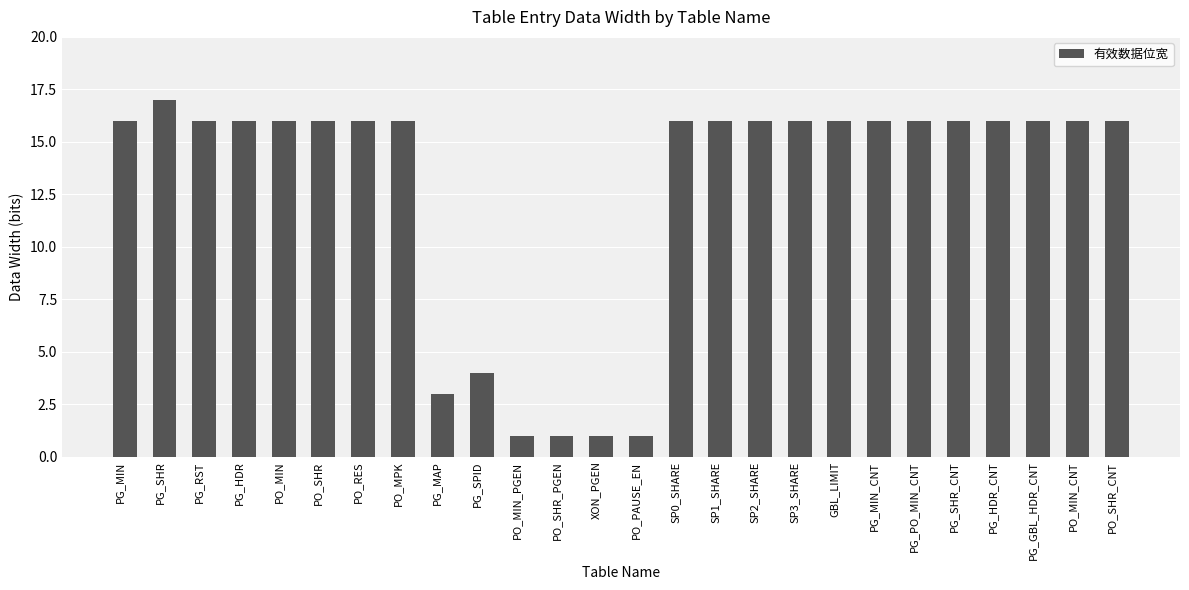

Count the number of categories in the chart.

26